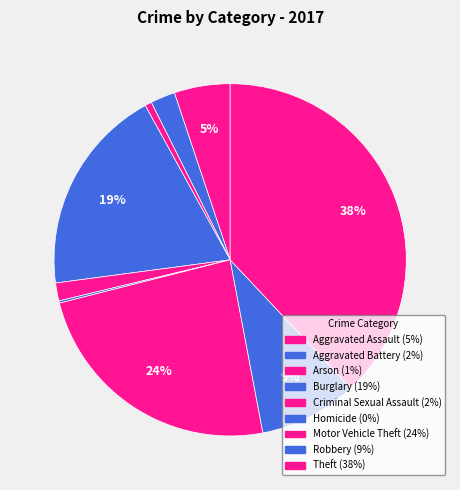

What portion of the pie excludes Aggravated Assault?

94.9%